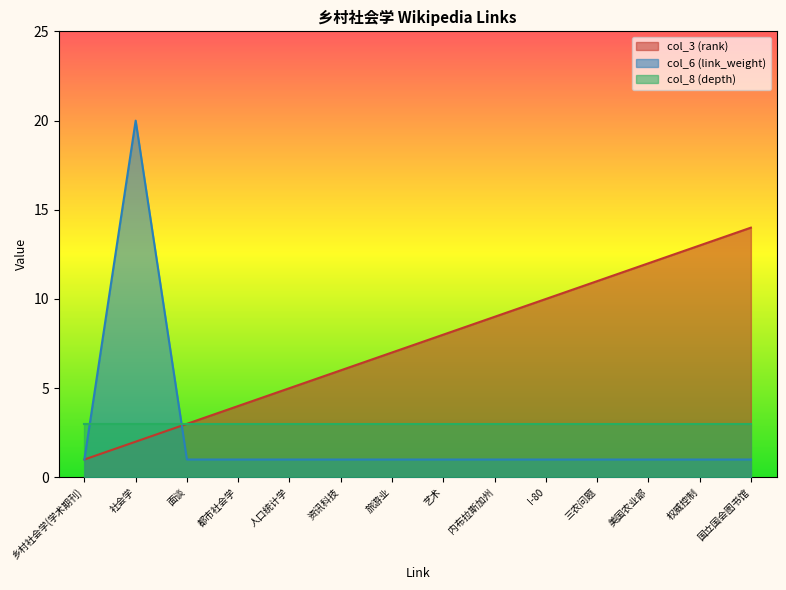

Does the chart have visible grid lines?

No